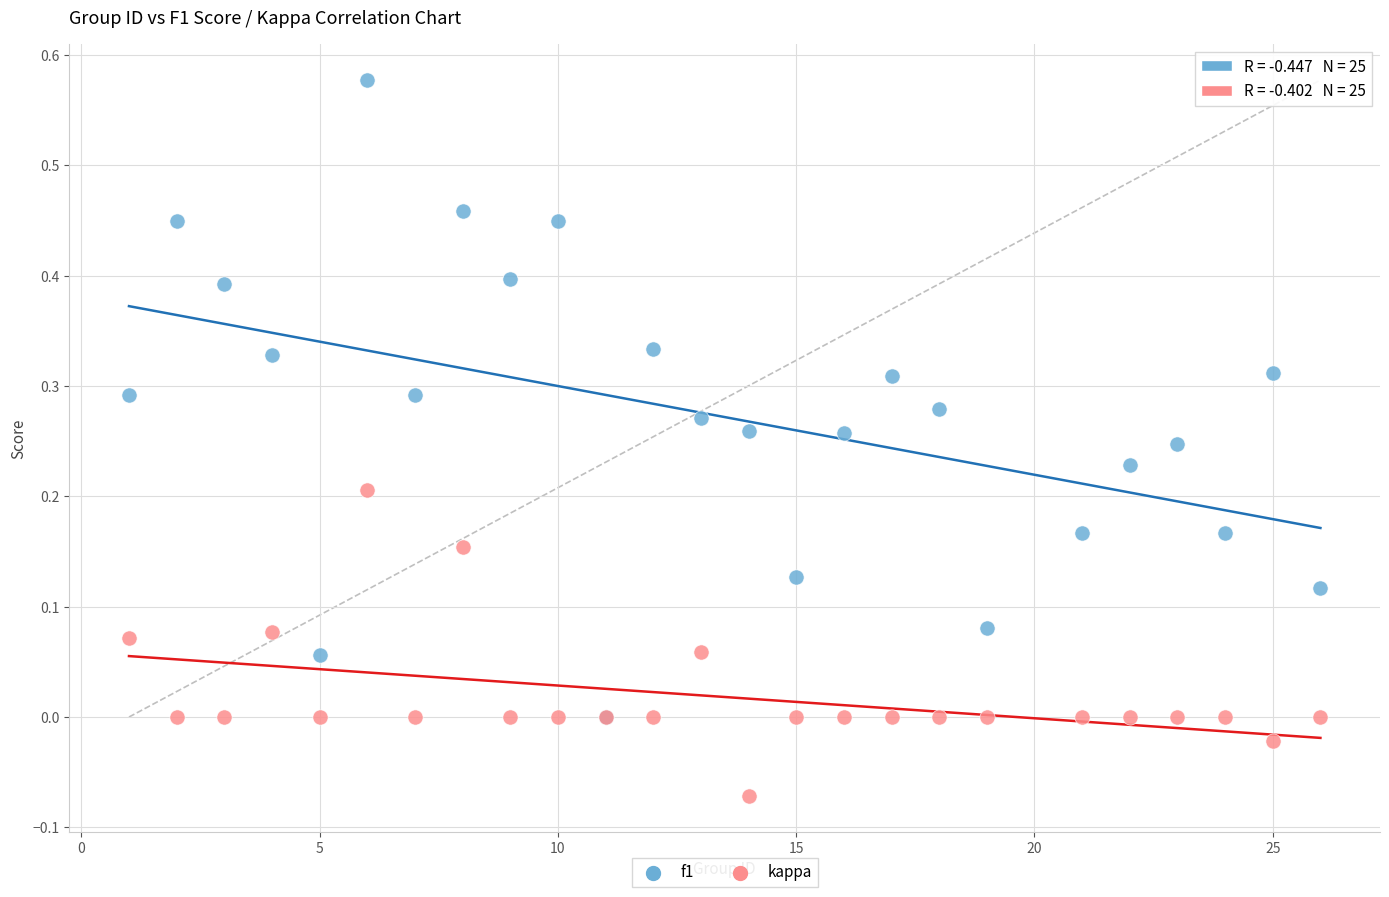

Which series reaches the minimum Y coordinate?

kappa